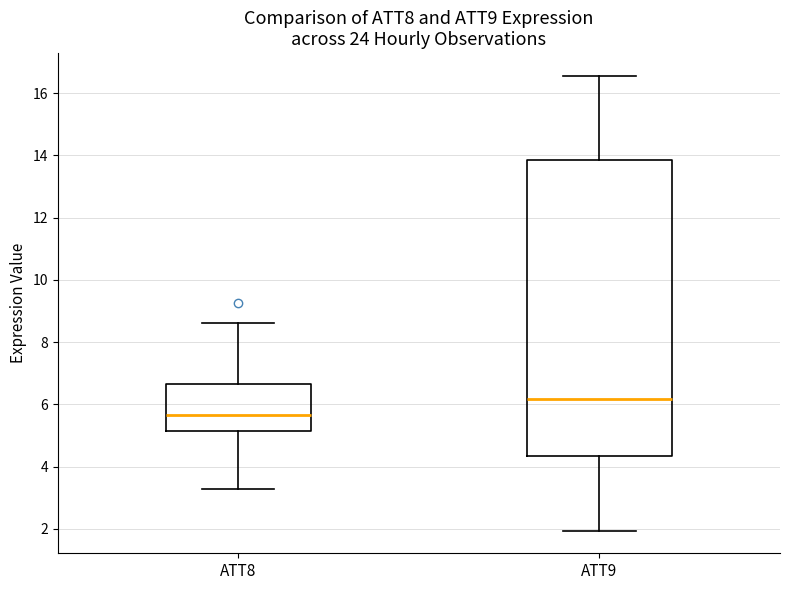

Where does the median line of the box for ATT9 sit on the y-axis? The values are not printed on the chart, so give them approximately, as read against the axis.

6.2